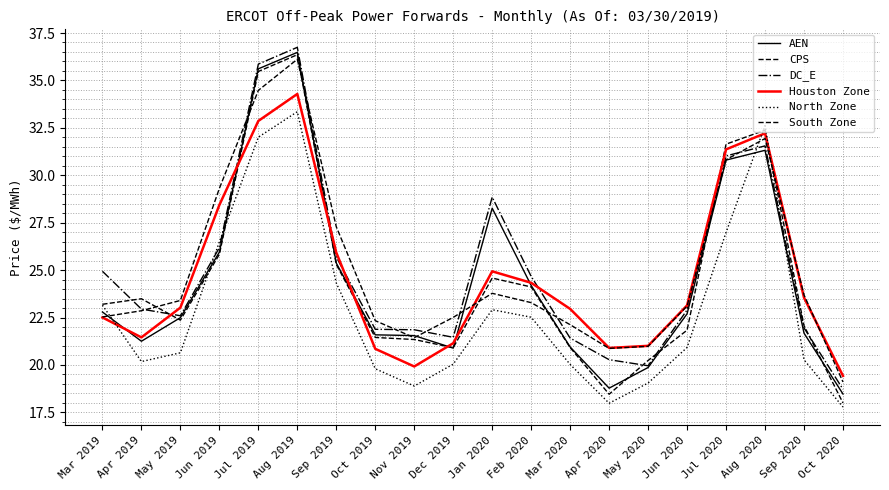

Is it true that CPS equals 22.1 at Sep 2020?

True